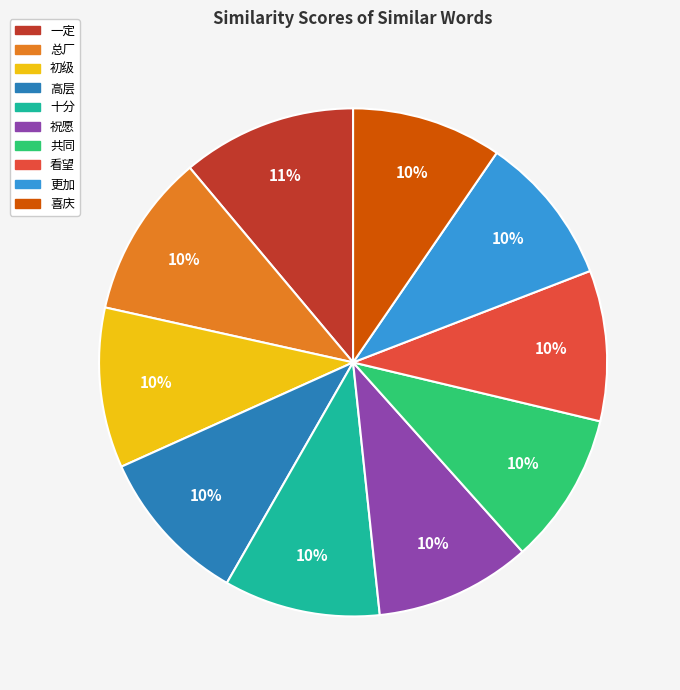

Is it true that 喜庆 is 1% of the pie?

False